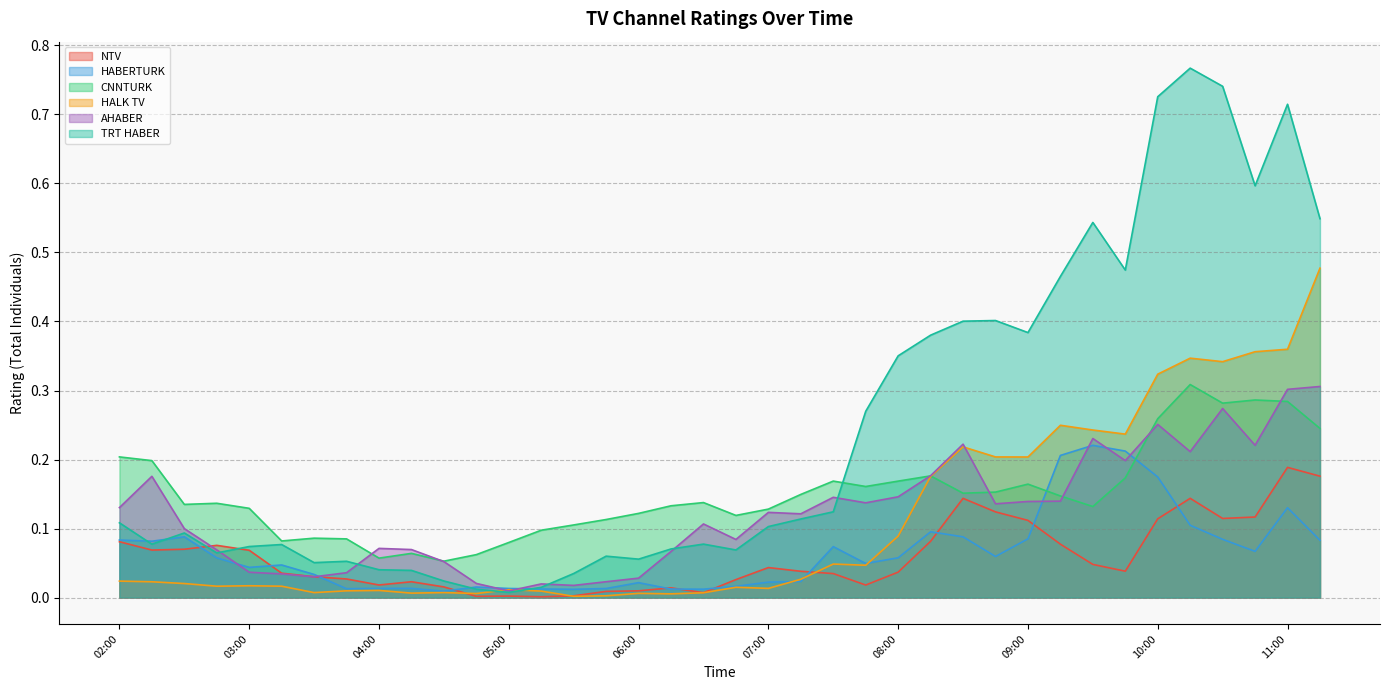

How many interior local valleys does the CNNTURK series have?

9